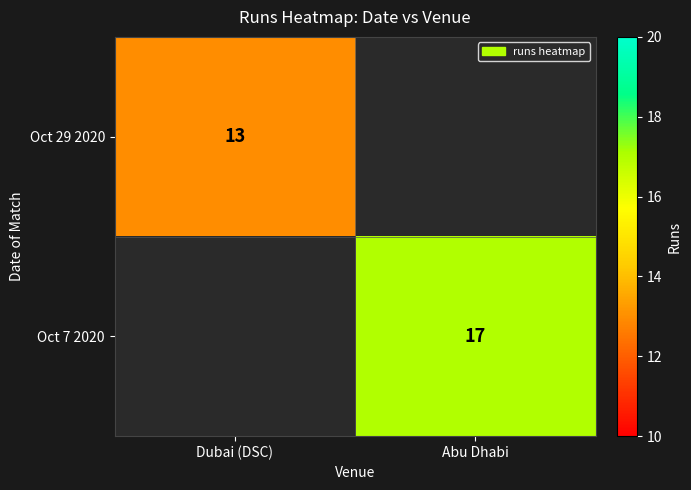

The Oct 29 2020 series shows 13 at Dubai (DSC). True or false?

True